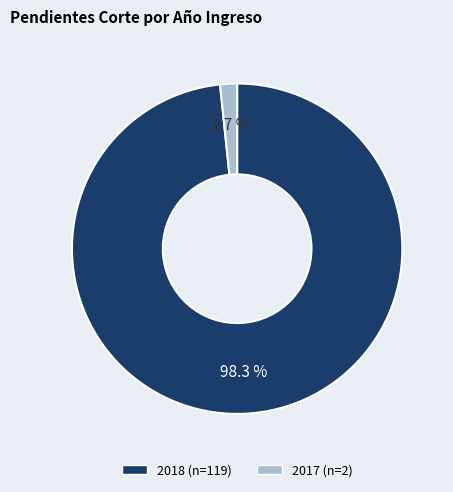

To the nearest percent, what portion does 2018 represent?

98%